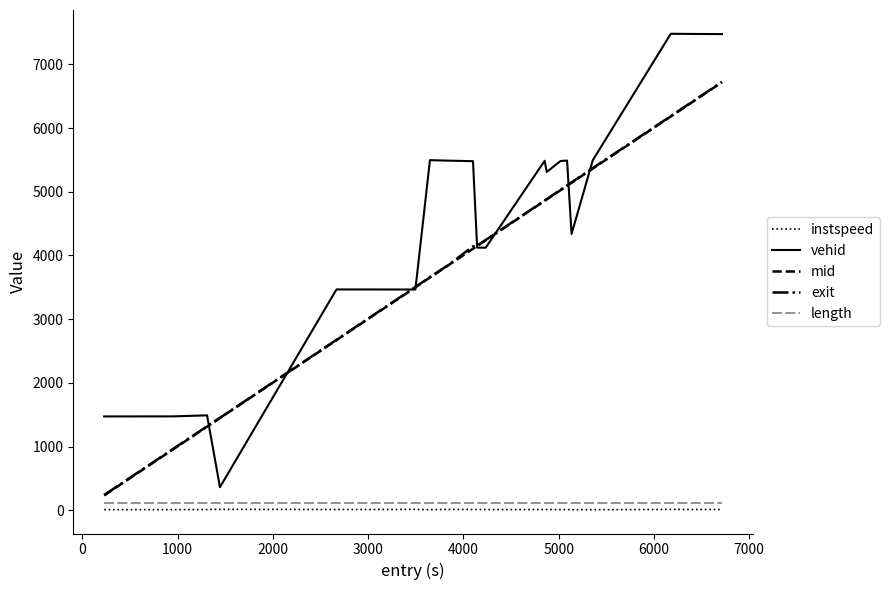

True or false: instspeed and mid cross at least once.

False